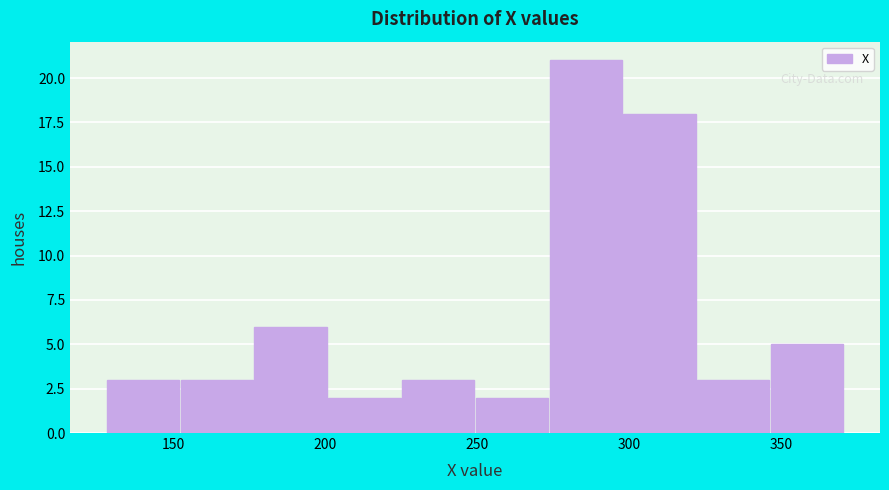

Reading left to right, transcribe this chart: for each bar, give the range it covers on the x-axis and its height. Neither the bar edges nor the heights are printed on the chart, so give them approximately, as read against the axes.

130 to 150: 3
150 to 175: 3
175 to 200: 6
200 to 225: 2
225 to 250: 3
250 to 275: 2
275 to 300: 21
300 to 320: 18
320 to 345: 3
345 to 370: 5